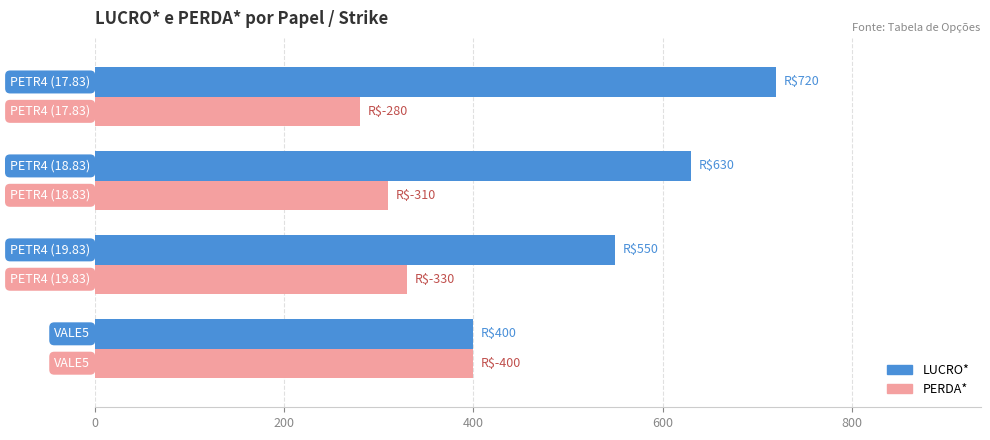

What is the smallest value displayed?

280